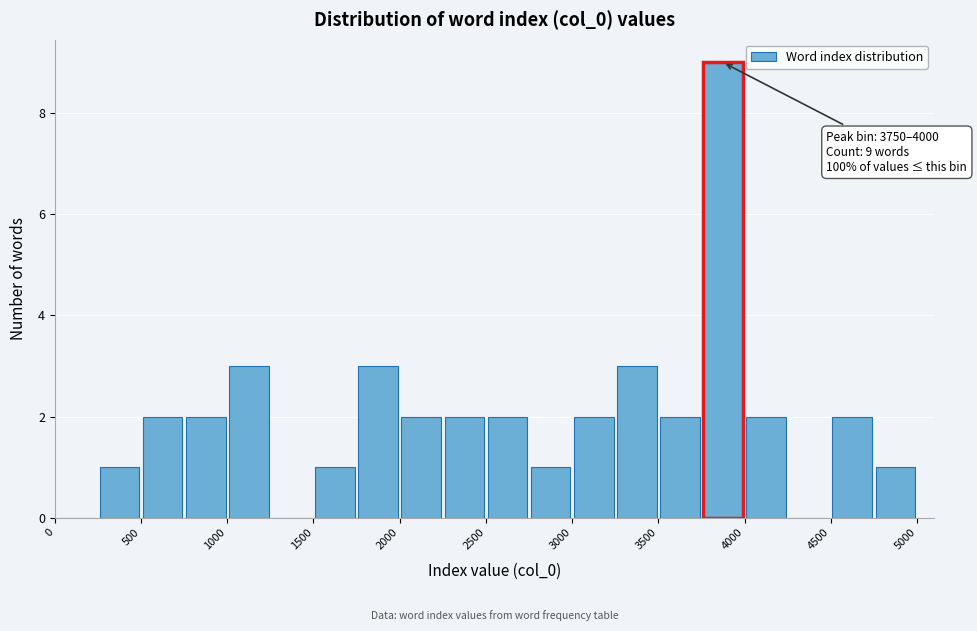

Over which range of the x-axis is the bar tallest?

3750 to 4000